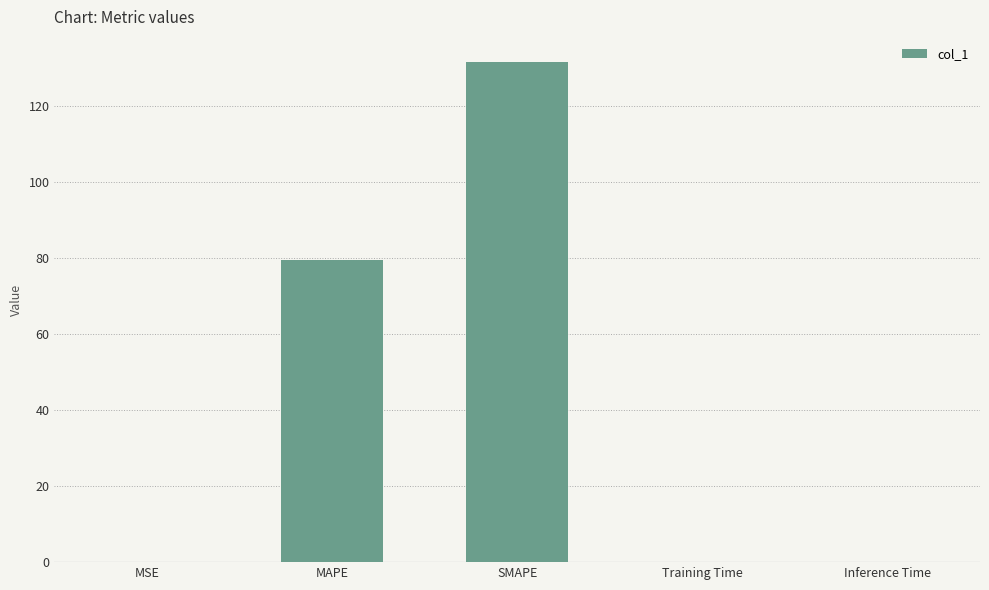

Between SMAPE and Training Time, which is larger?

SMAPE